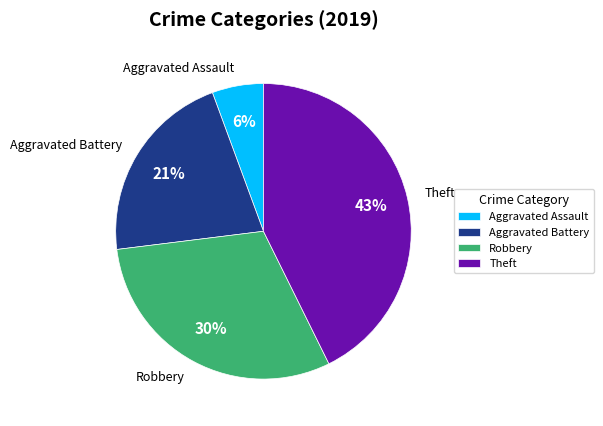

To the nearest percent, what portion does Robbery represent?

30%